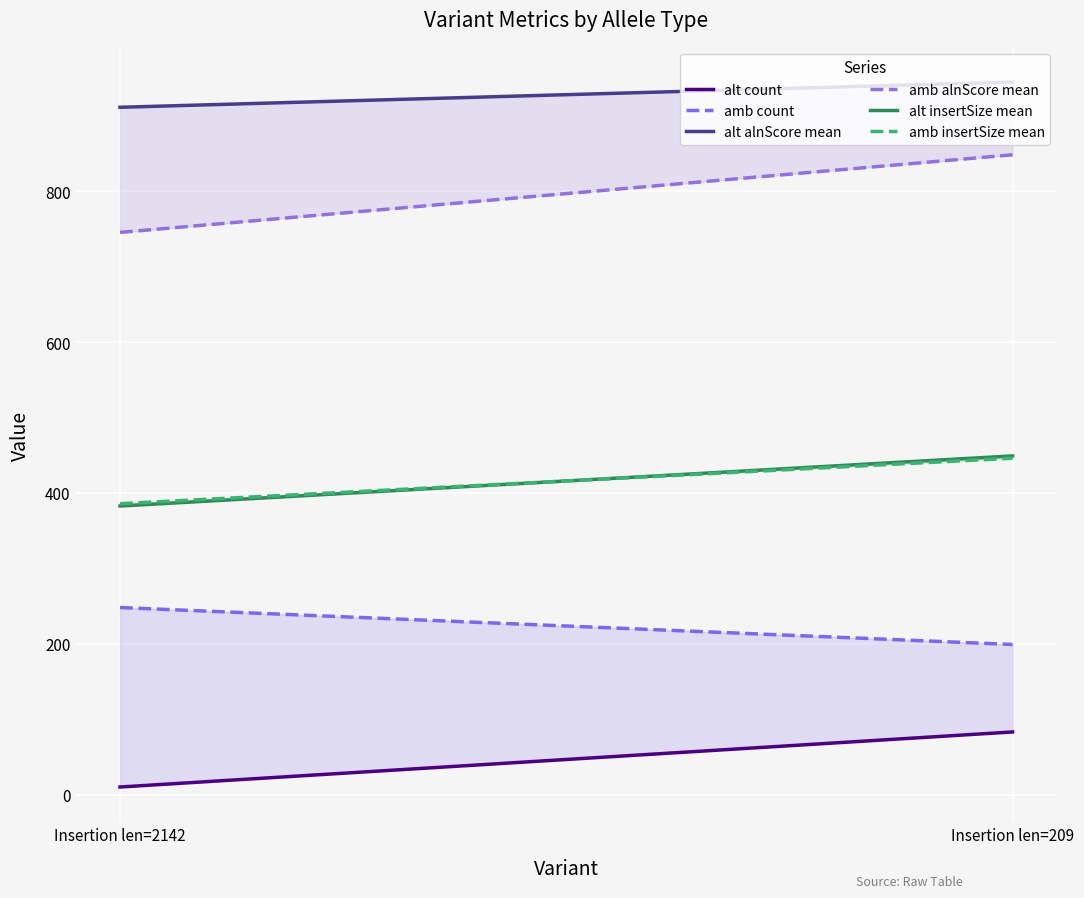

What is the sum of all alt insertSize mean values?

831.7